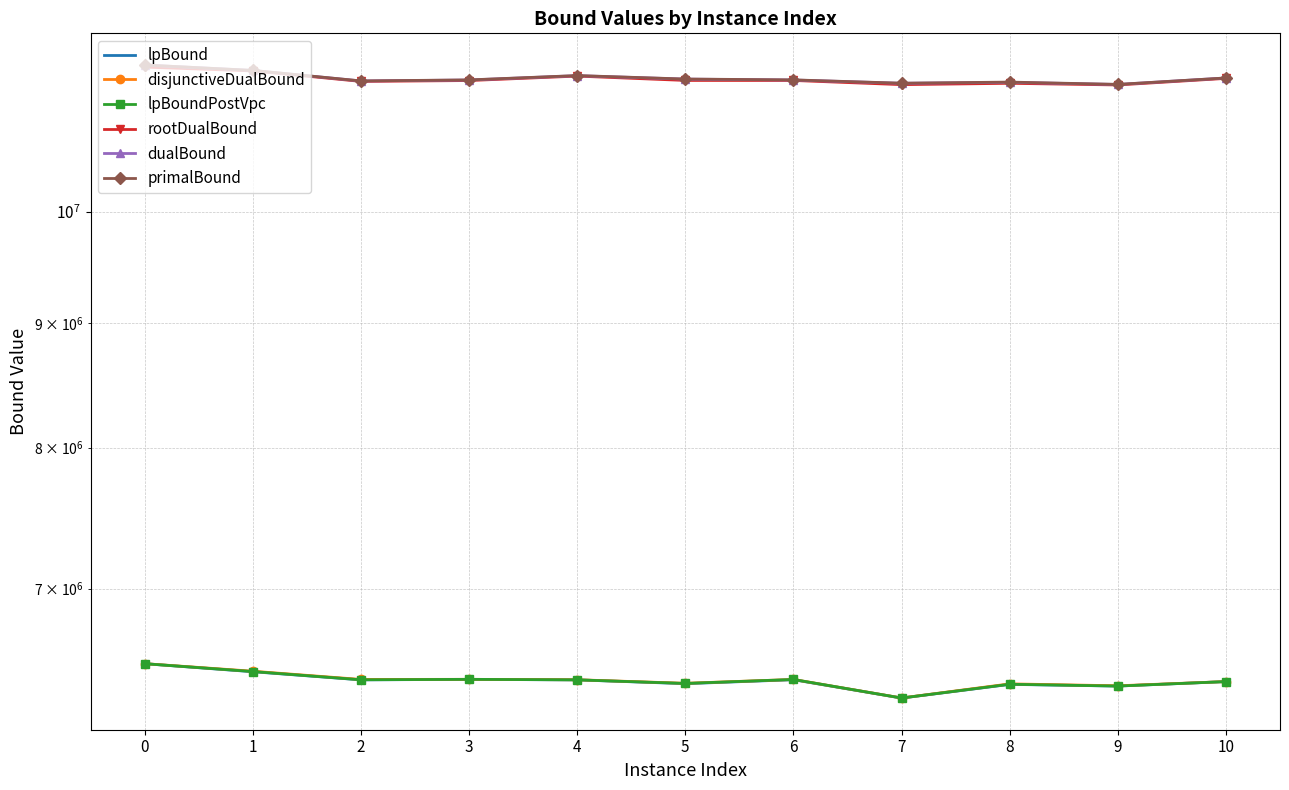

Which category has the lowest value in the lpBound series?

7